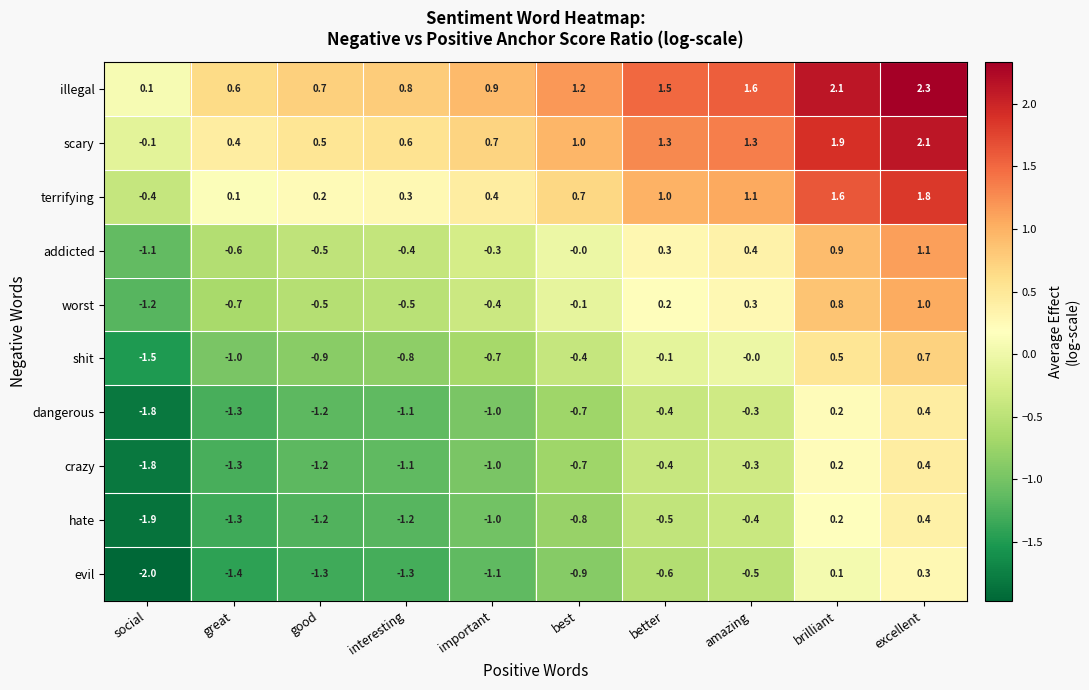

At which category is the sum across all series the highest?

excellent